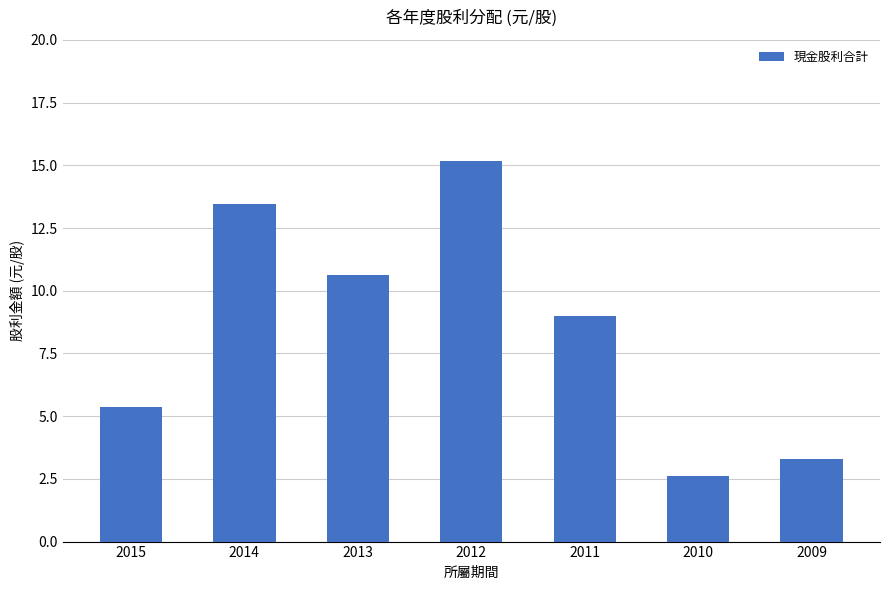

List the labels in order of value, largest first.

2012, 2014, 2013, 2011, 2015, 2009, 2010